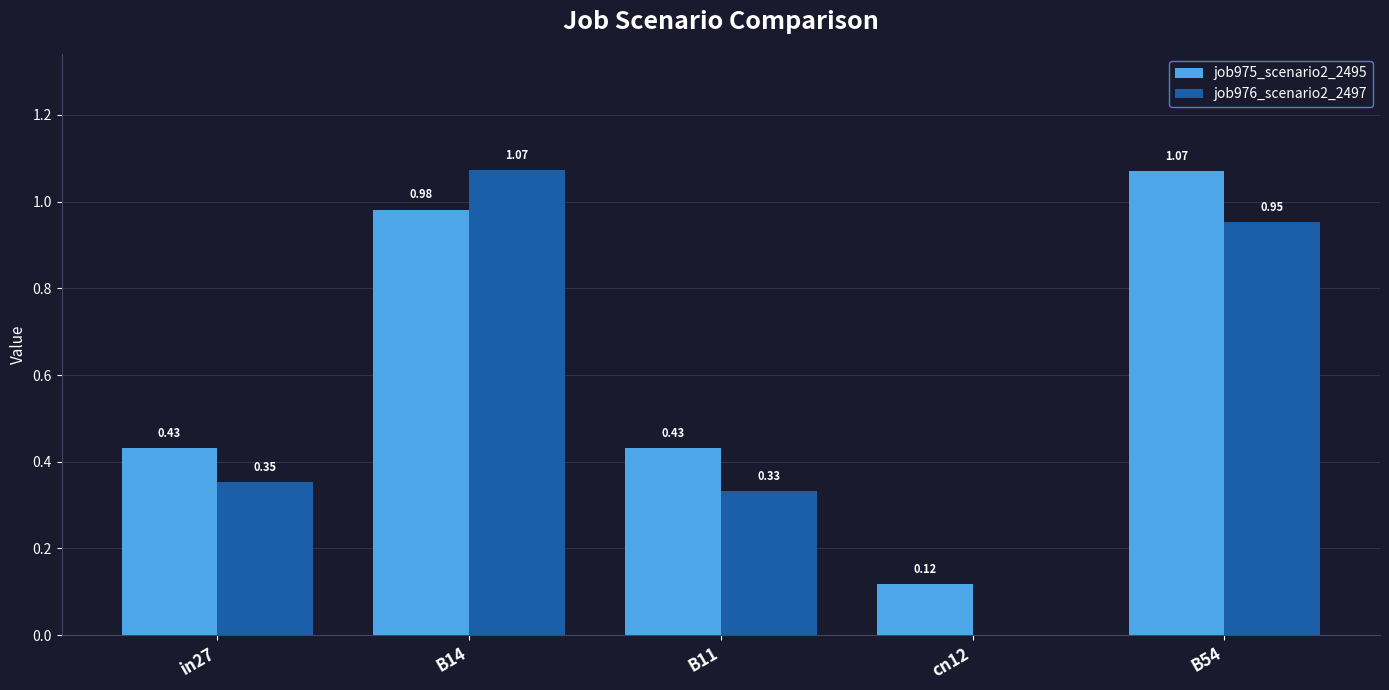

Between in27 and B14, which series saw the biggest shift?

job976_scenario2_2497